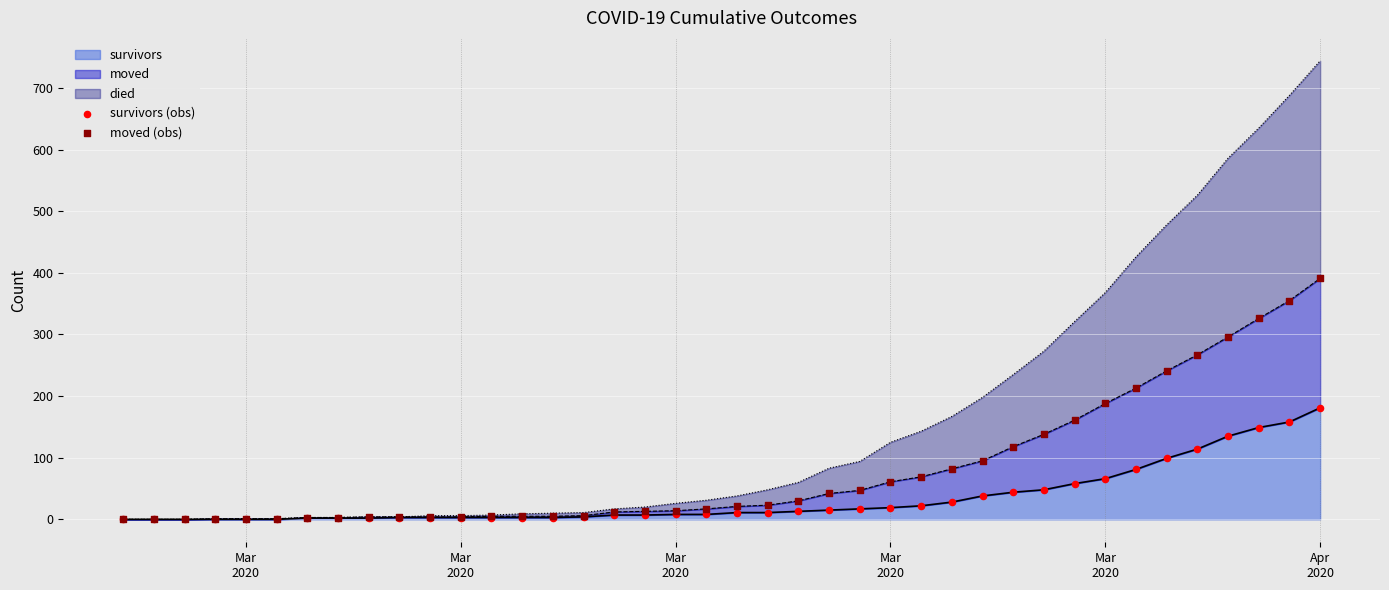

Is the value of survivors (obs) at 37 greater than the value of moved (obs) at 15?

Yes